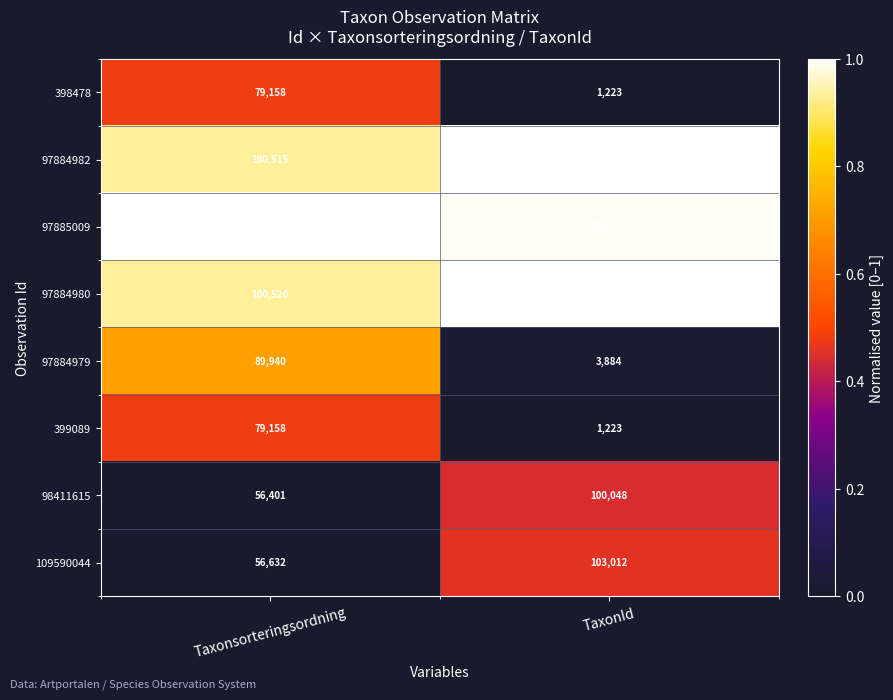

Count the number of categories in the chart.

2